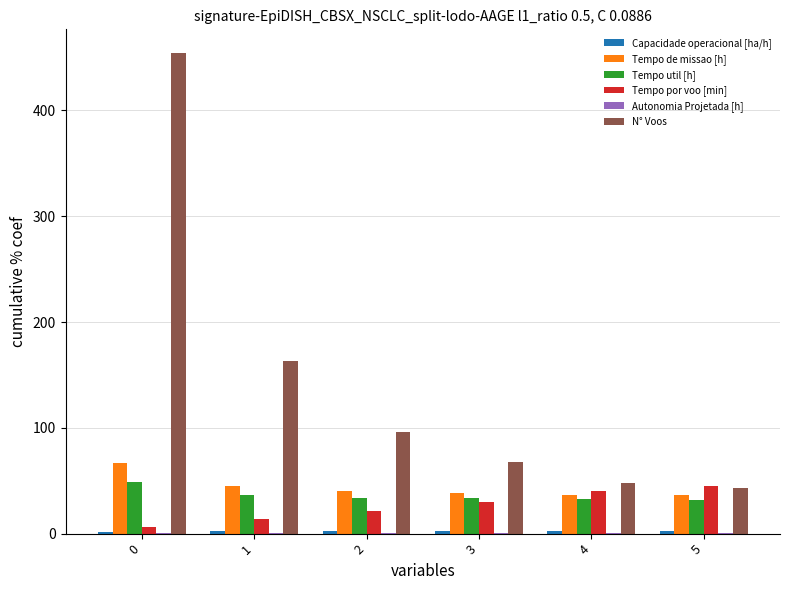

Between 0 and 4, which series saw the biggest shift?

N° Voos